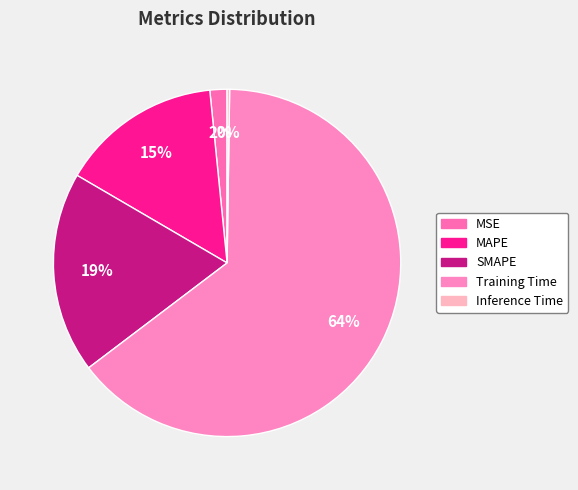

The SMAPE slice represents 19% of the pie. True or false?

True